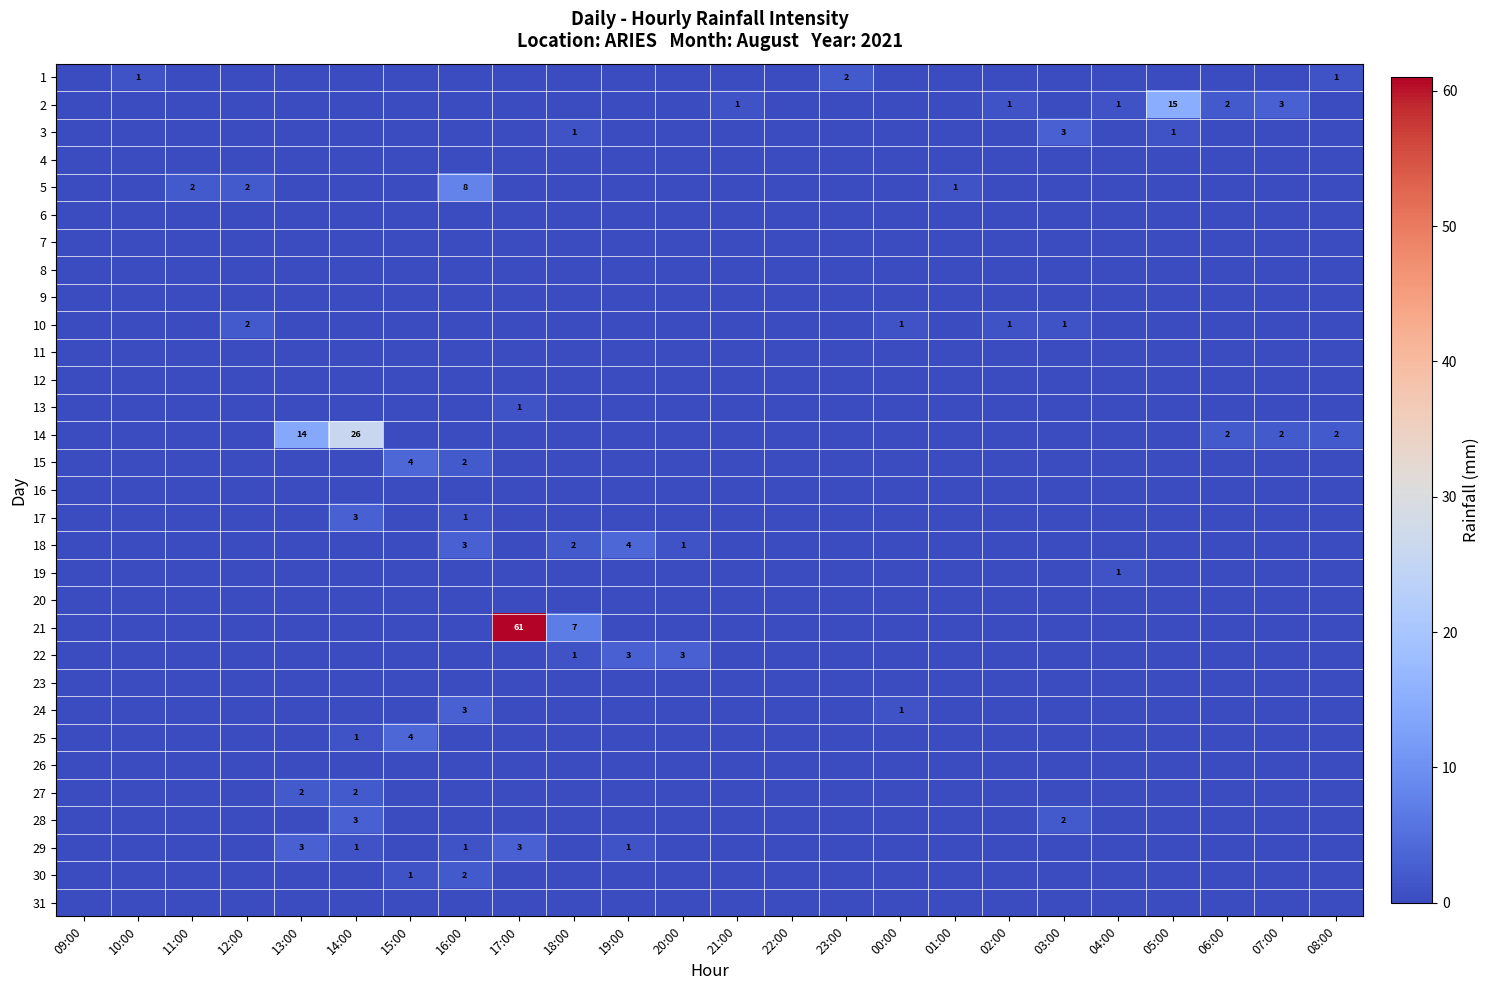

At which label is 8 closest to 0?

09:00